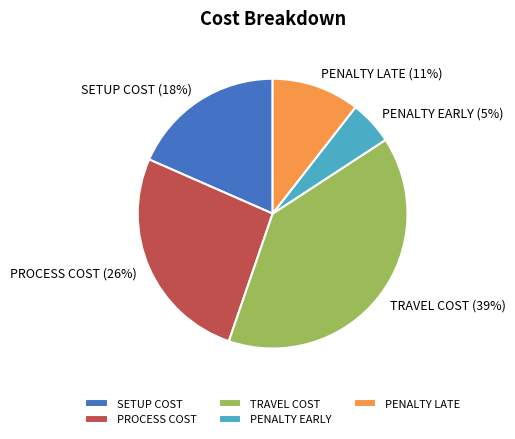

Is it true that PENALTY LATE is 11% of the pie?

True